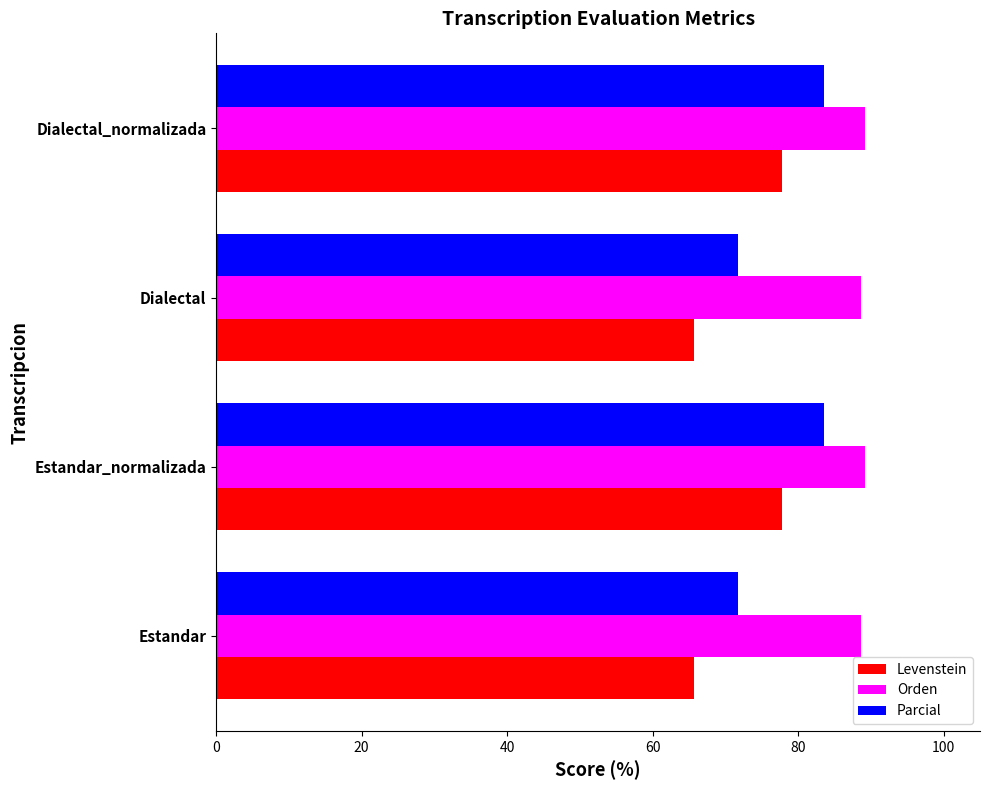

The Levenstein series shows 65.7 at Estandar. True or false?

True